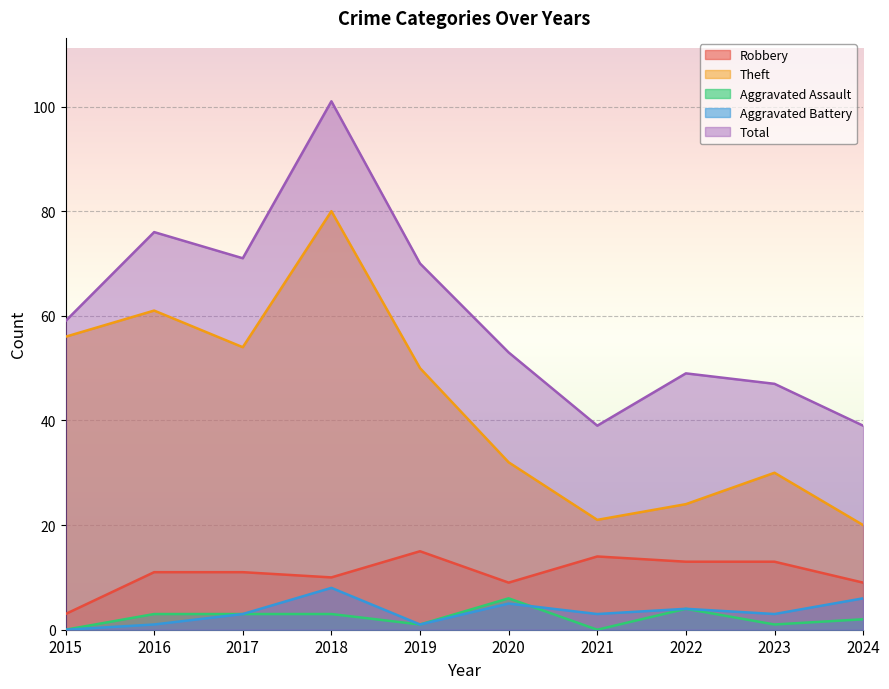

What is the total value across all series at 2015?

118